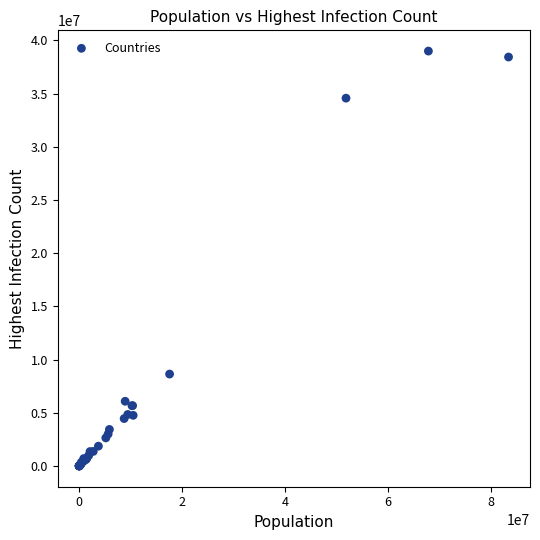

What Y value in the scatter plot is closest to 19499282?

8640008